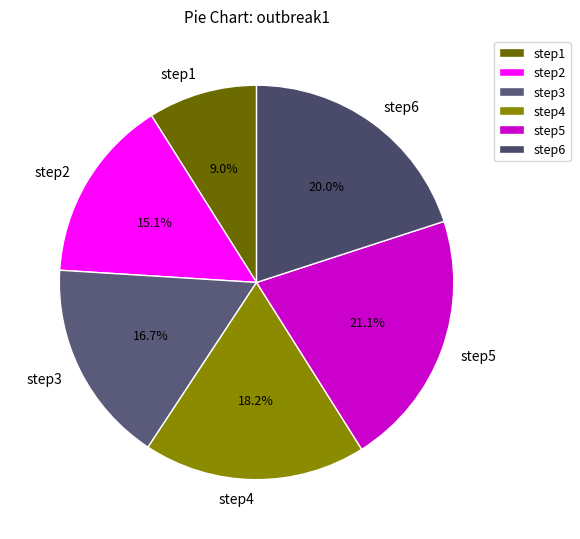

What portion of the pie excludes step2?

84.9%